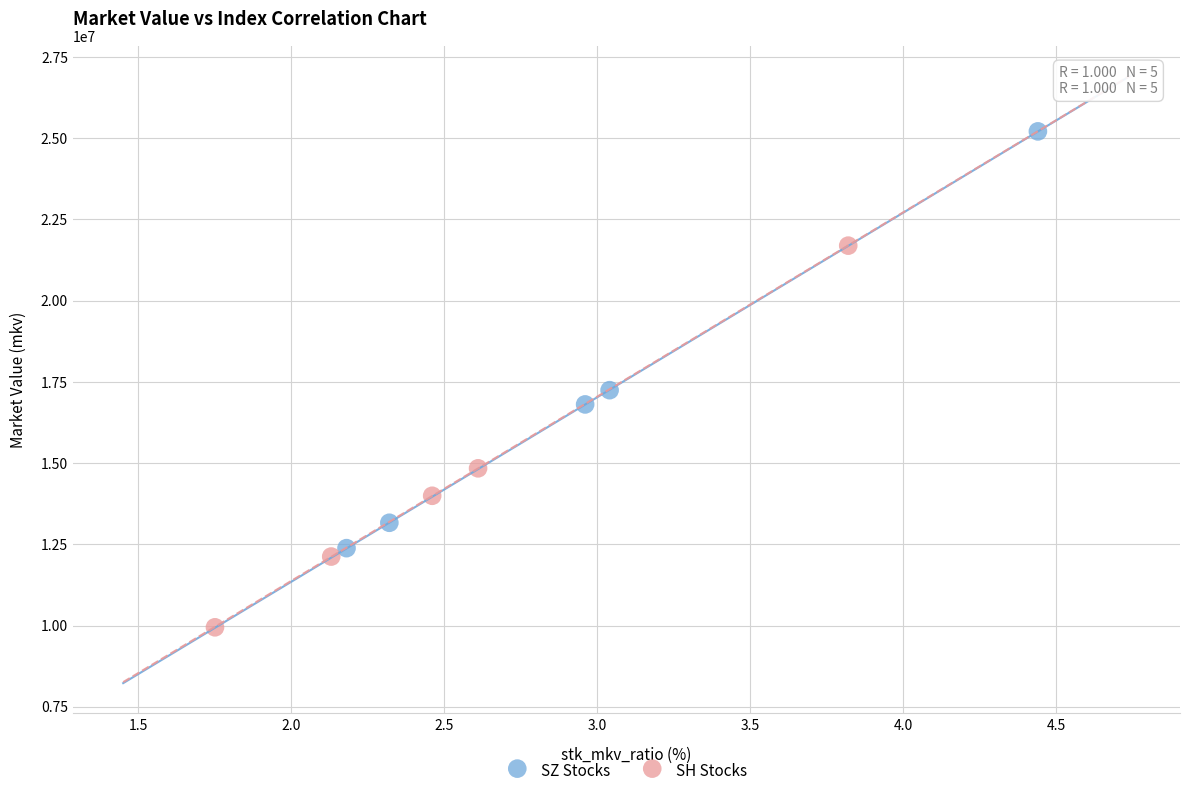

Which series contains the highest Y value?

SZ Stocks